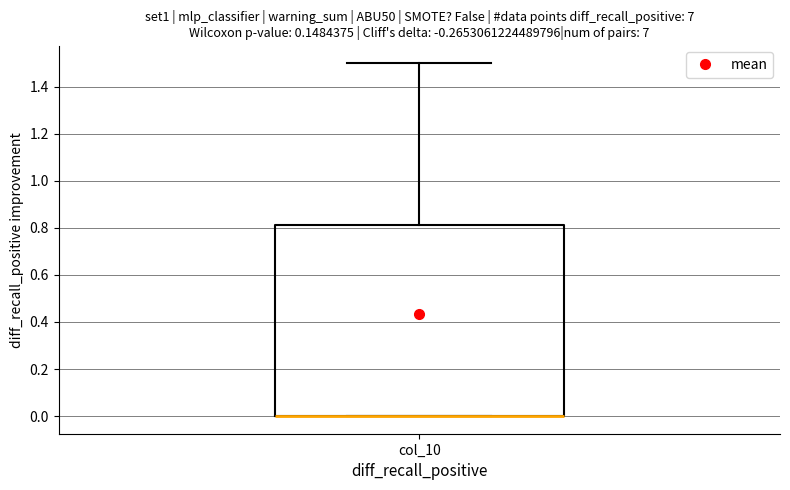

Where is the upper edge of the box for col_10 on the y-axis? The values are not printed on the chart, so give them approximately, as read against the axis.

0.82